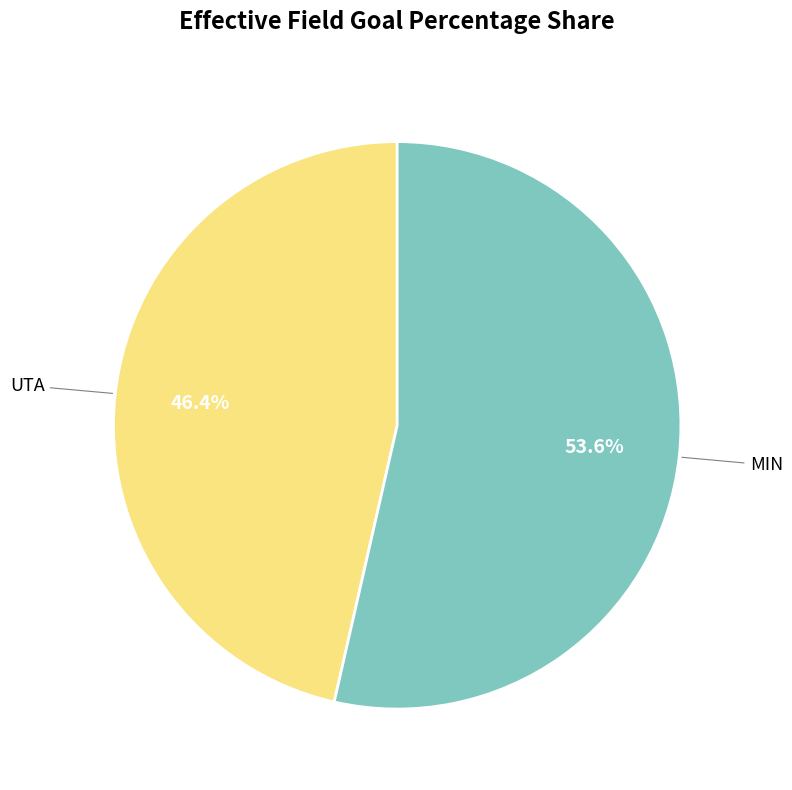

Does any single category account for the majority?

Yes